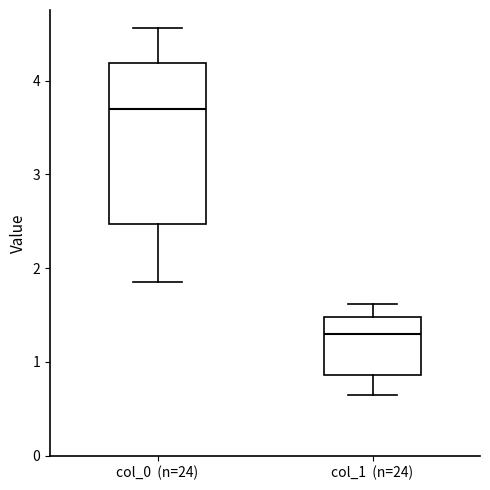

Reading left to right, read every box against the y-axis: the position of its median line, the range the box covers, and the ends of its whiskers. The values are not printed on the chart, so give them approximately, as read against the axis.

col_0 (n=24): median 3.7, box 2.5 to 4.2, whiskers 1.9 to 4.6
col_1 (n=24): median 1.3, box 0.9 to 1.5, whiskers 0.6 to 1.6